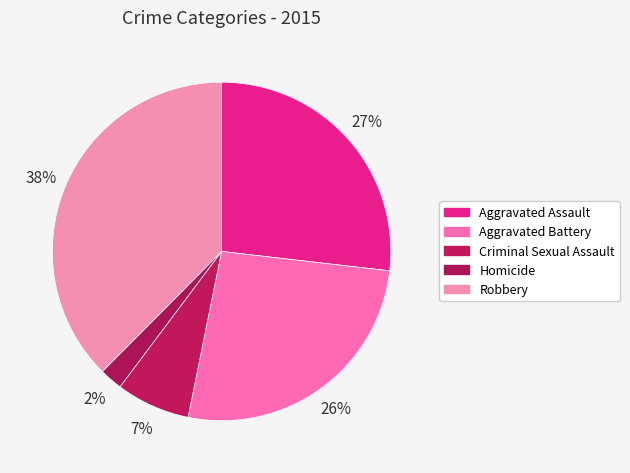

What is the total percentage of Robbery and Aggravated Battery?

63.9%